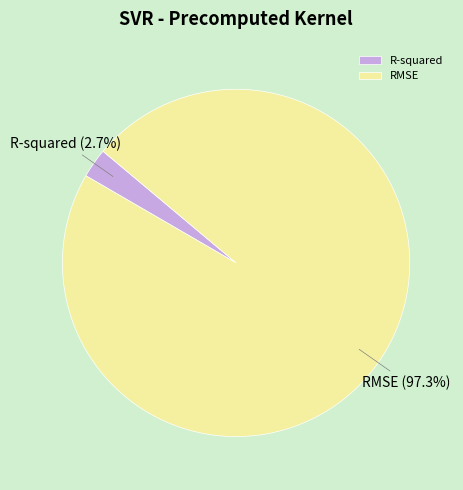

Which has a higher value, RMSE or R-squared?

RMSE